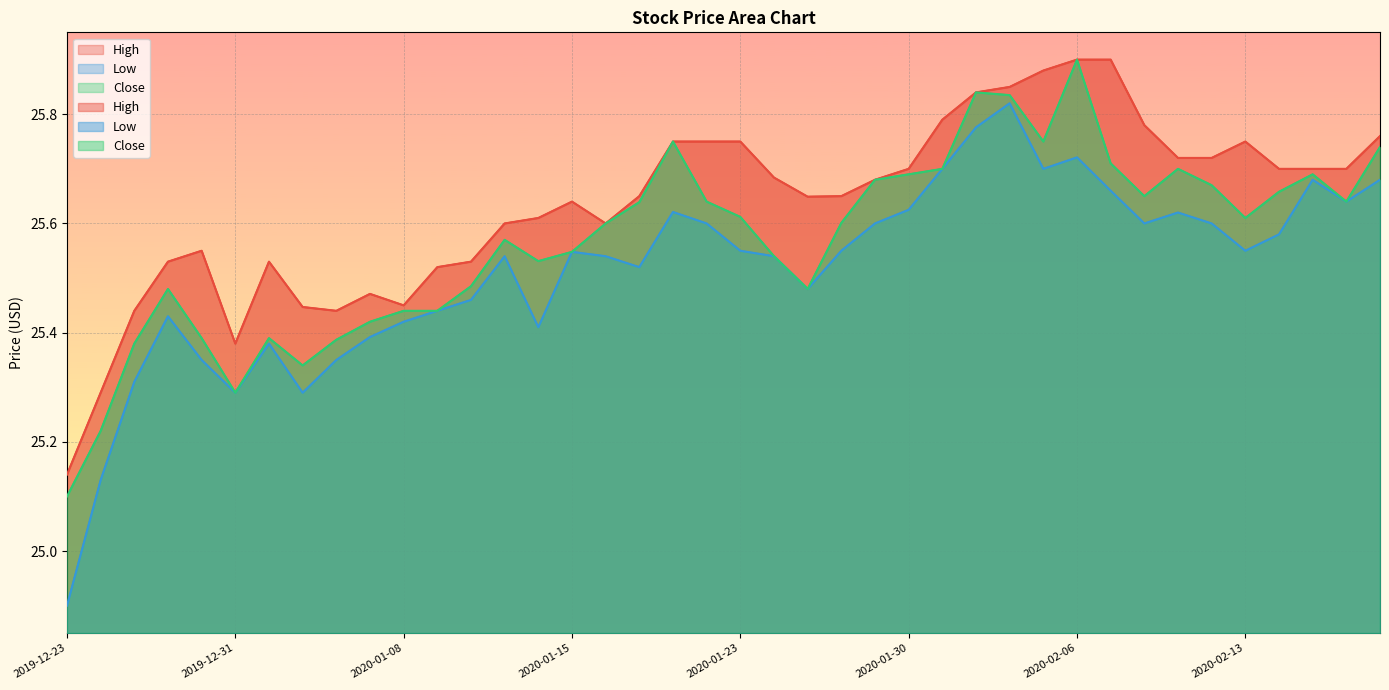

What is the minimum value shown in the chart?

24.9